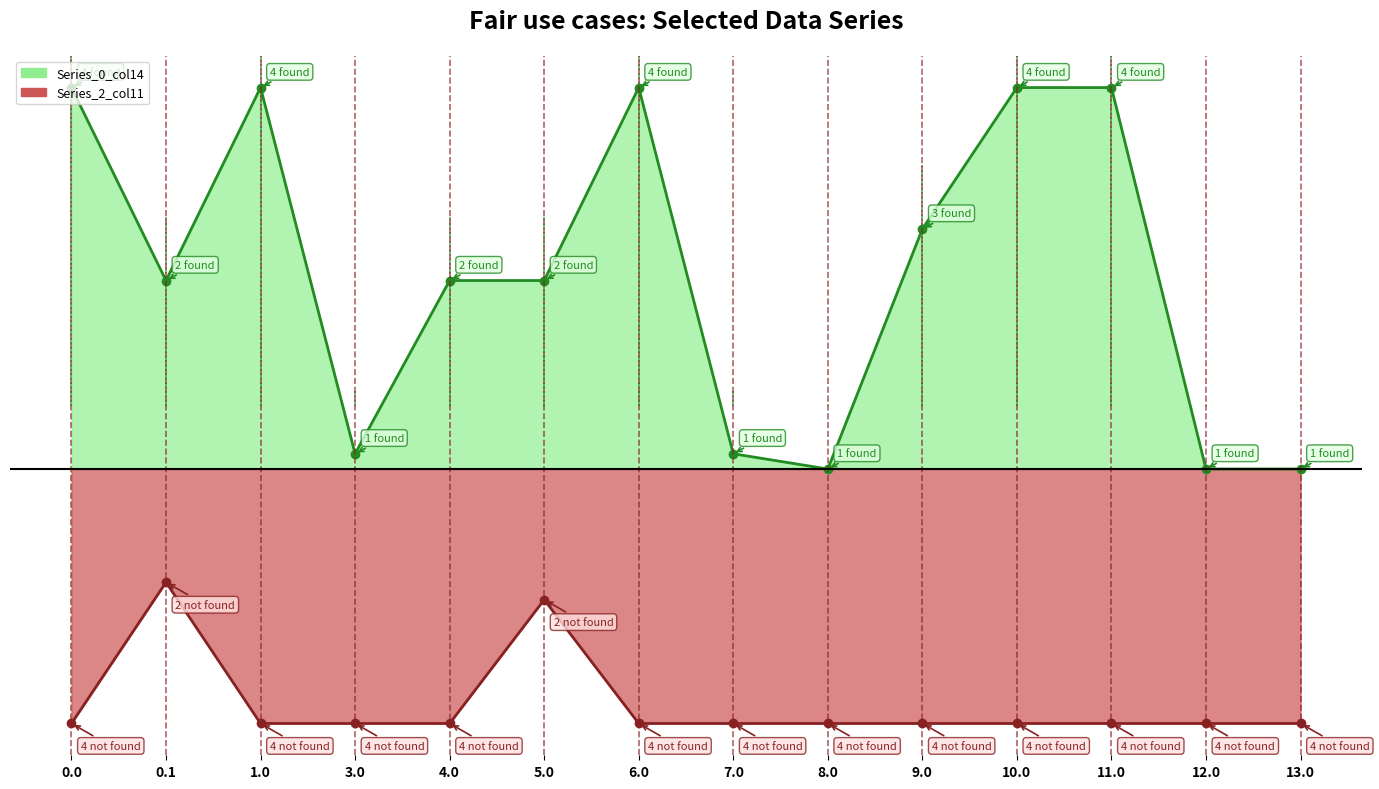

True or false: Series_2_col11_line and Series_0_col14_line cross at least once.

False